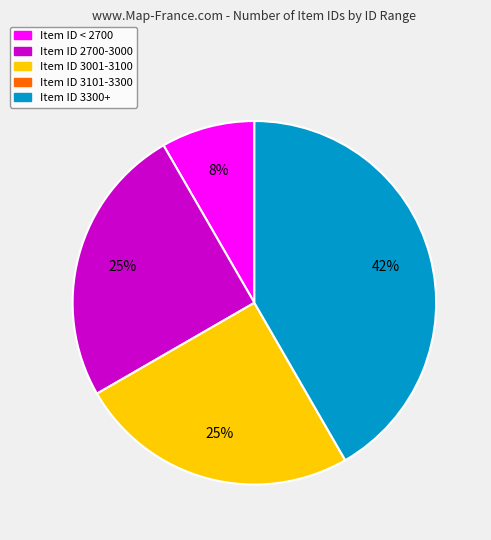

To the nearest percent, what is the average slice percentage?

20%